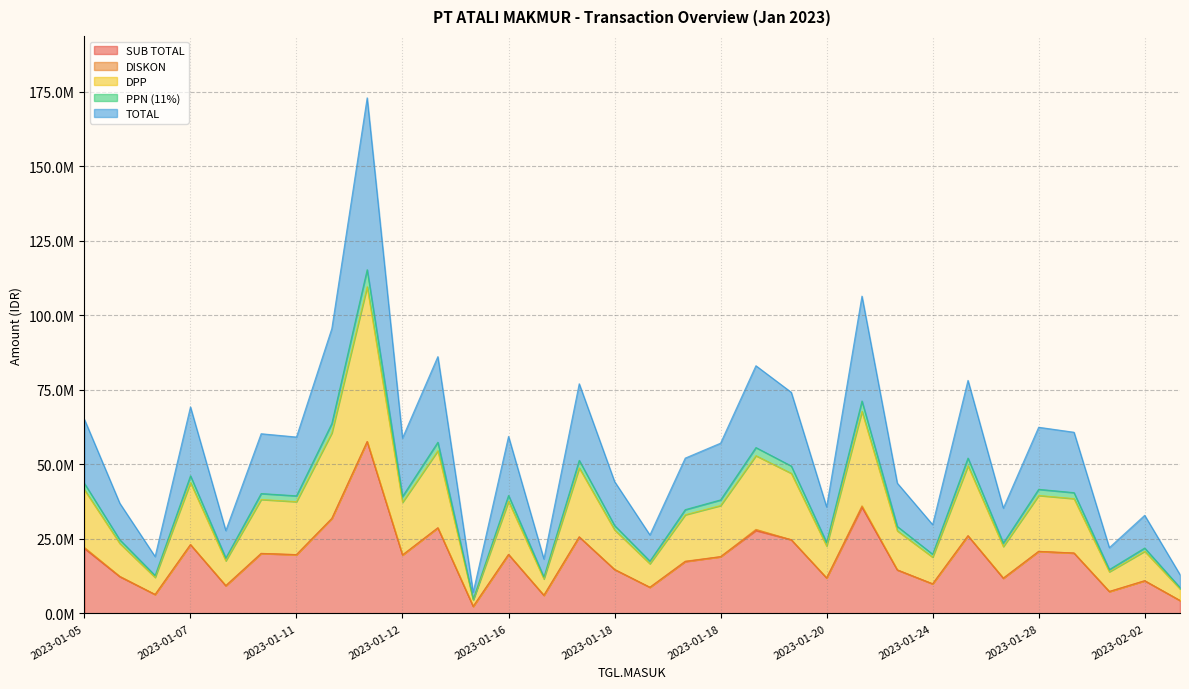

True or false: TOTAL and SUB TOTAL intersect in this chart.

False